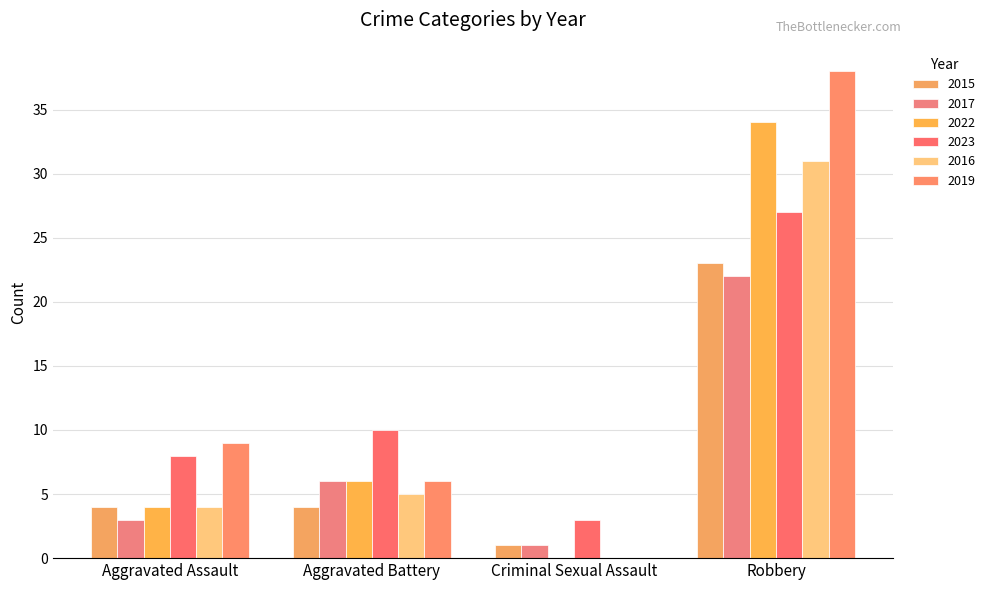

At which category is the sum across all series the highest?

Robbery